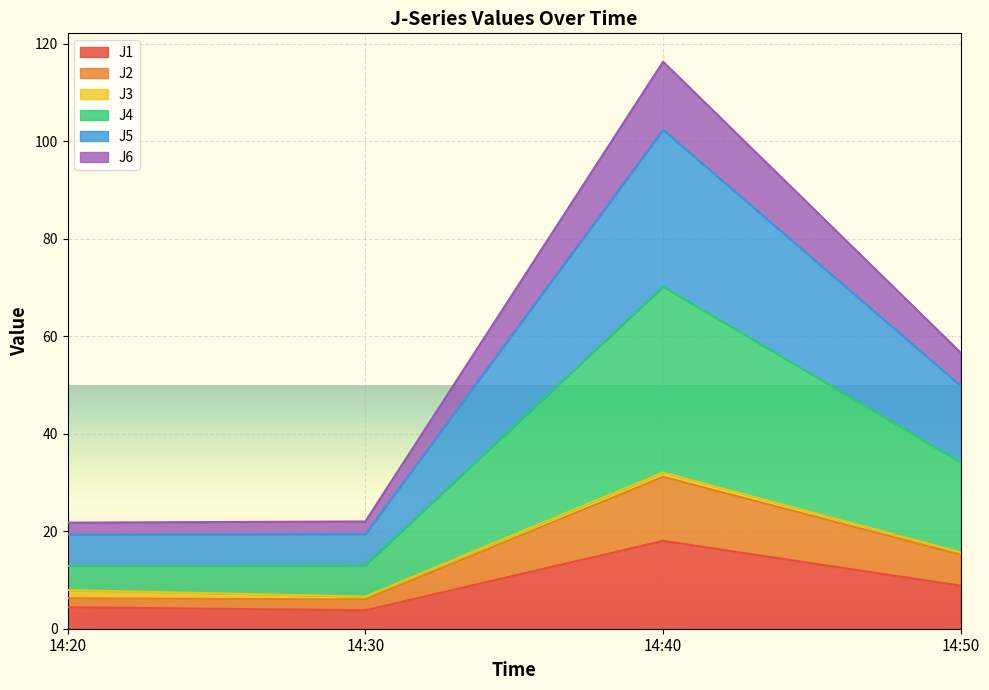

Where is the first local maximum for J5?

14:40